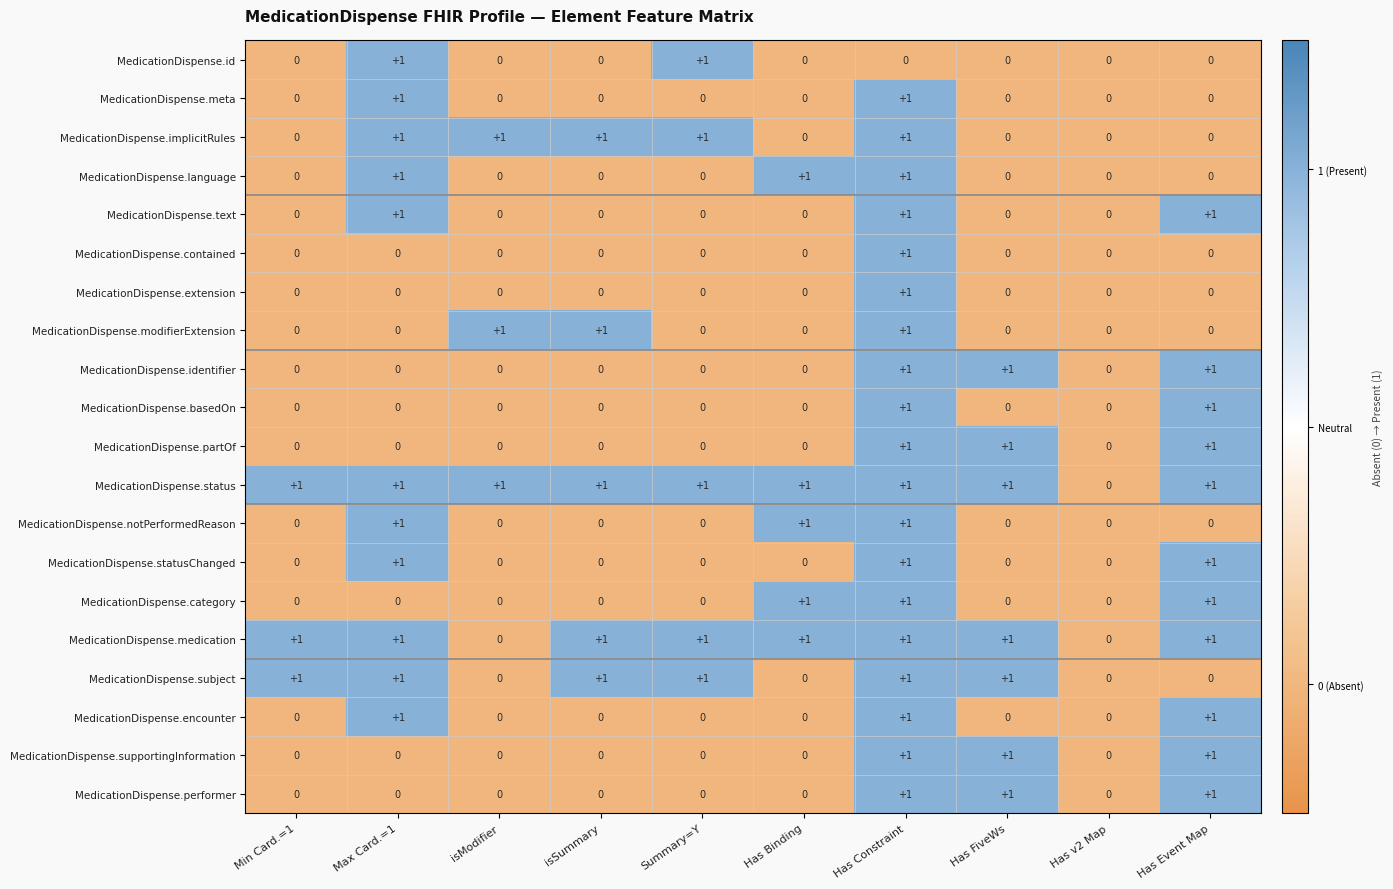

How many MedicationDispense.contained values are between 0 and 1?

10